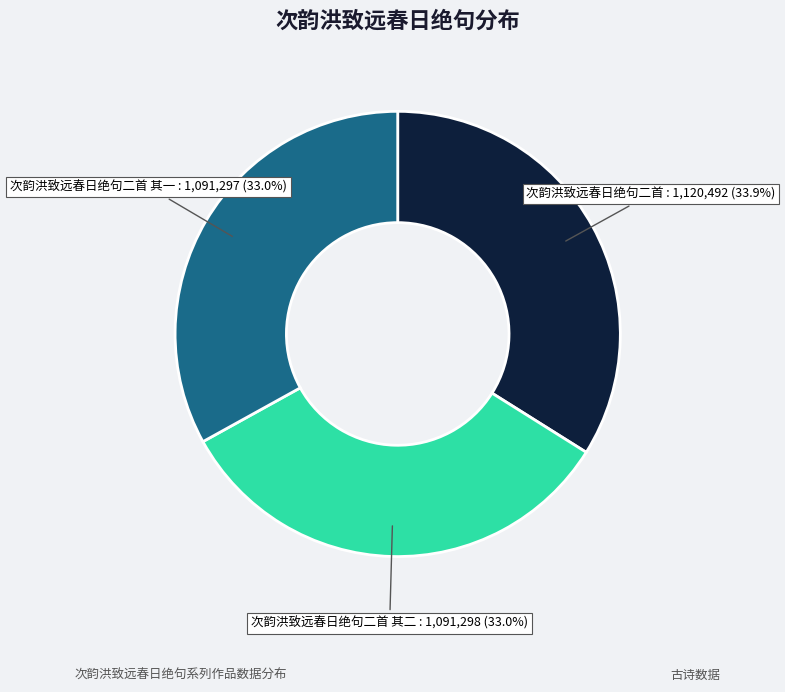

Is there a majority slice in this chart?

No